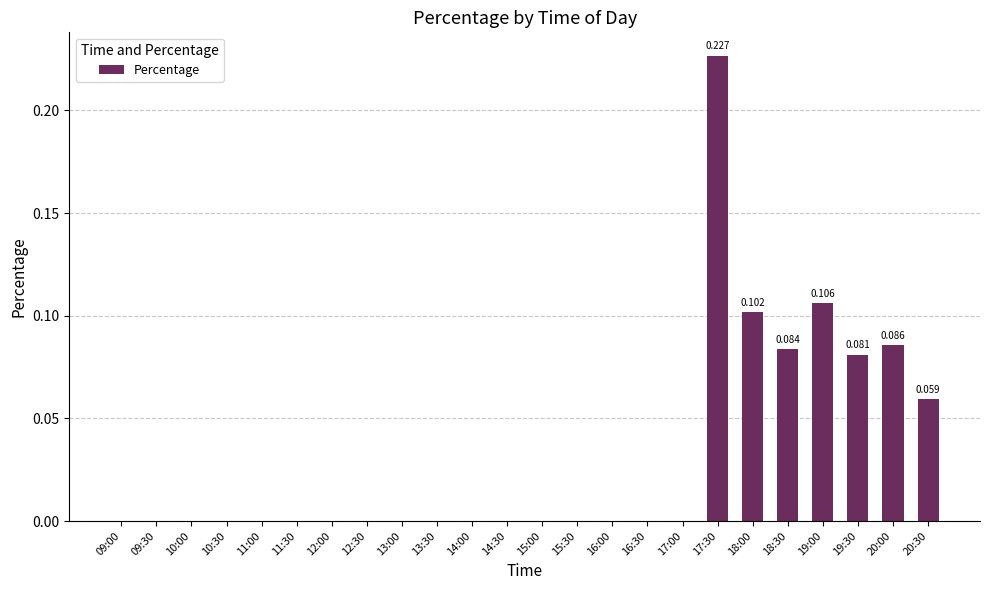

Count the number of categories in the chart.

24